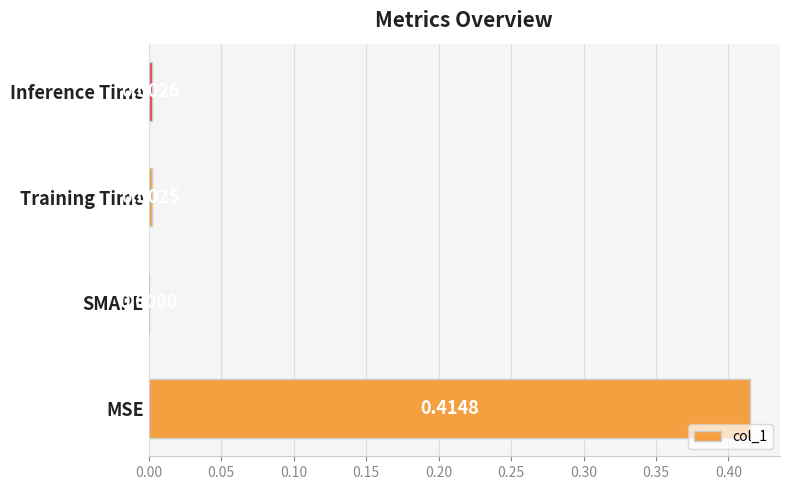

Which category has the highest value across all series?

MSE